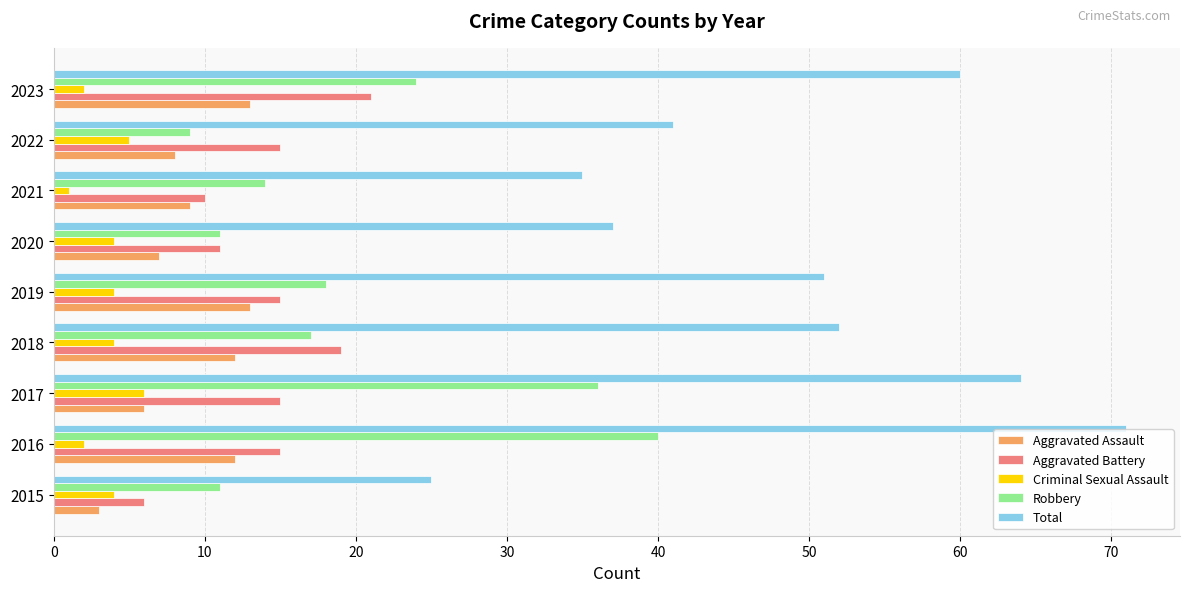

List the series in order of their peak value, highest first.

Total, Robbery, Aggravated Battery, Aggravated Assault, Criminal Sexual Assault